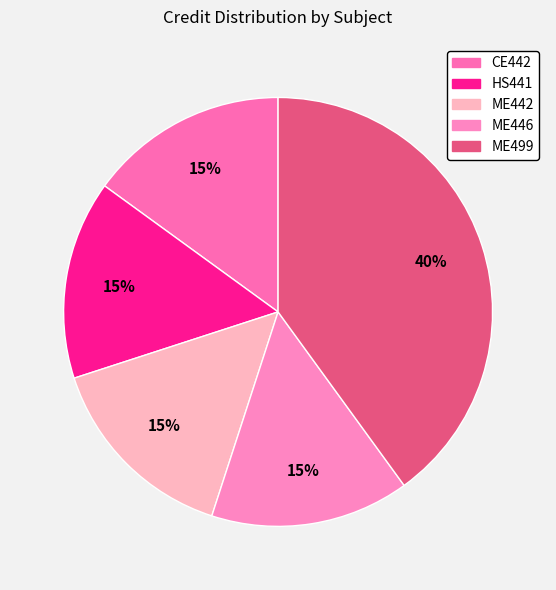

Rank the categories by value from highest to lowest.

ME499, CE442, HS441, ME442, ME446